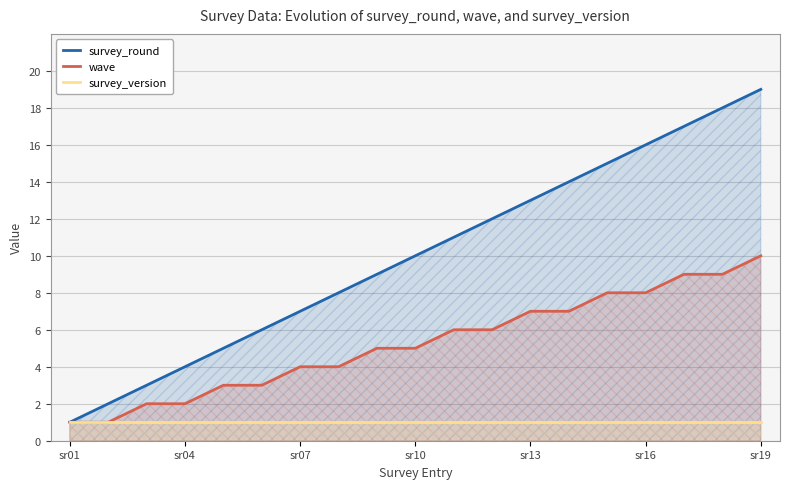

True or false: wave and survey_round cross at least once.

False